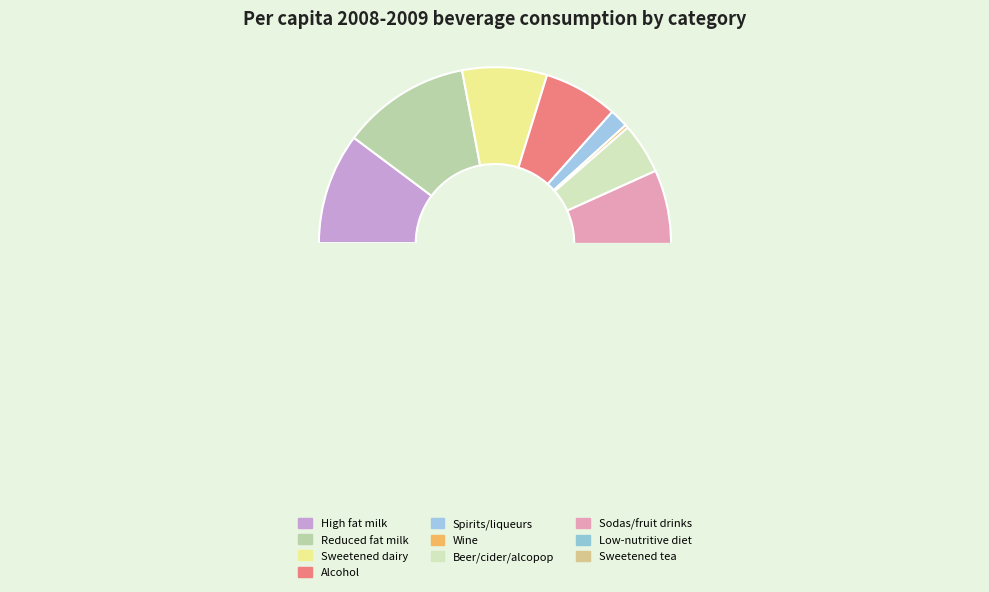

The Beer/cider/alcopop slice represents 12% of the pie. True or false?

False